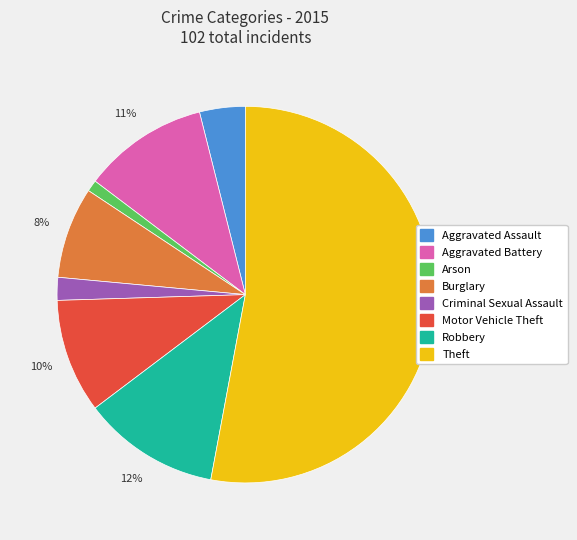

What is the largest slice in the pie chart?

Theft